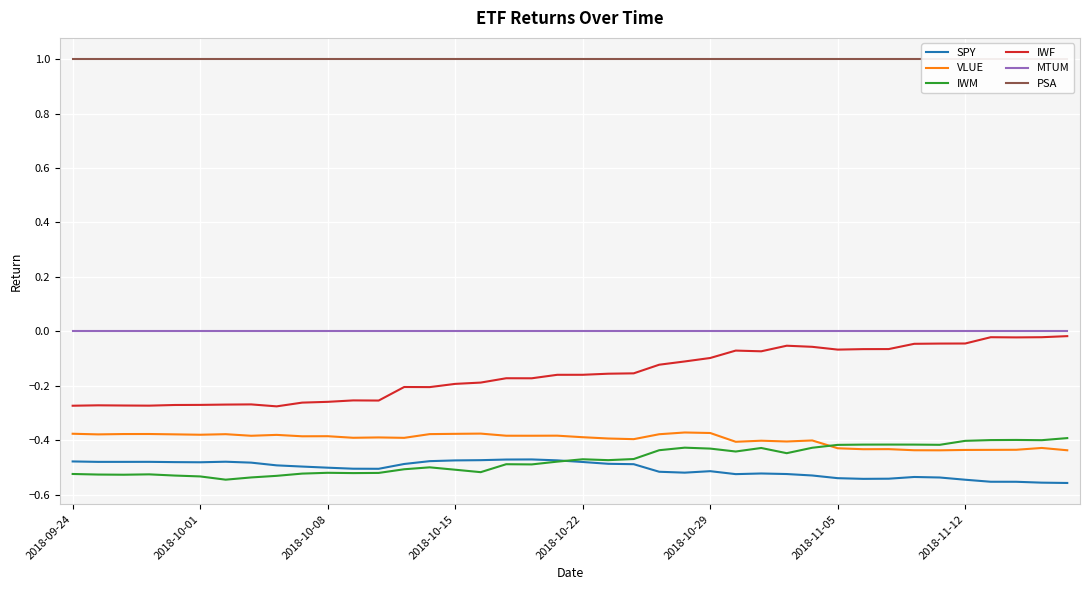

The SPY series shows -0.2 at 2018-10-22. True or false?

False